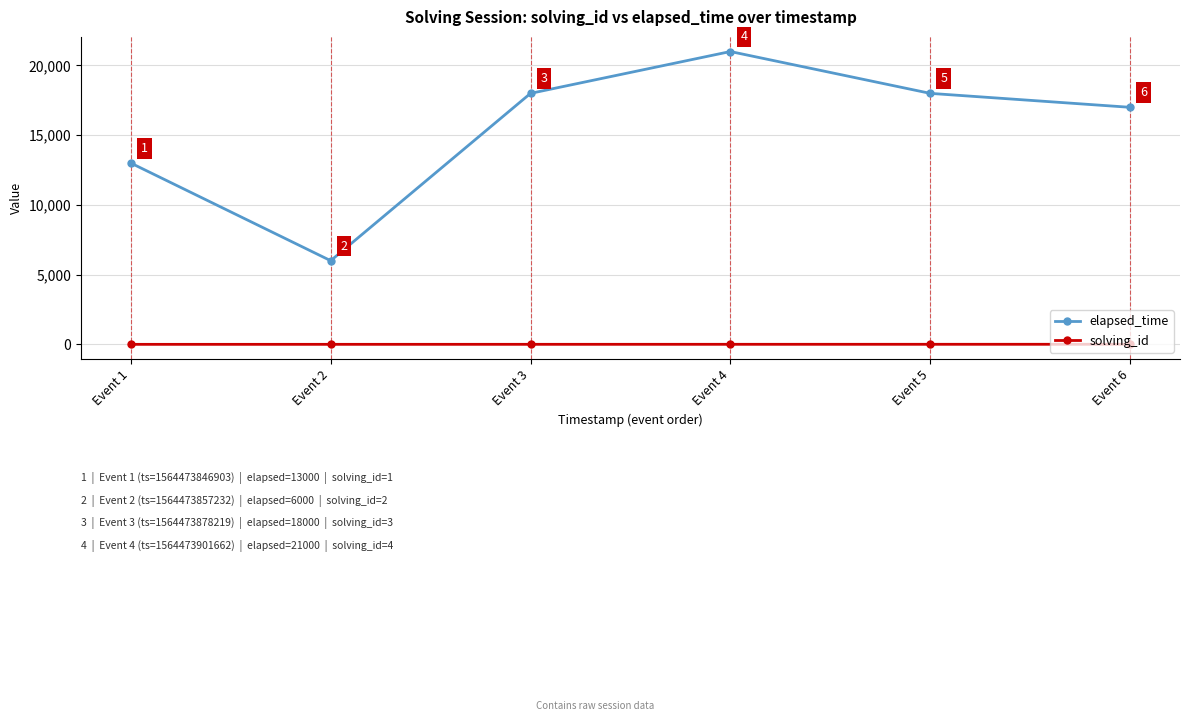

At which category does the chart reach its peak across all series?

Event 4